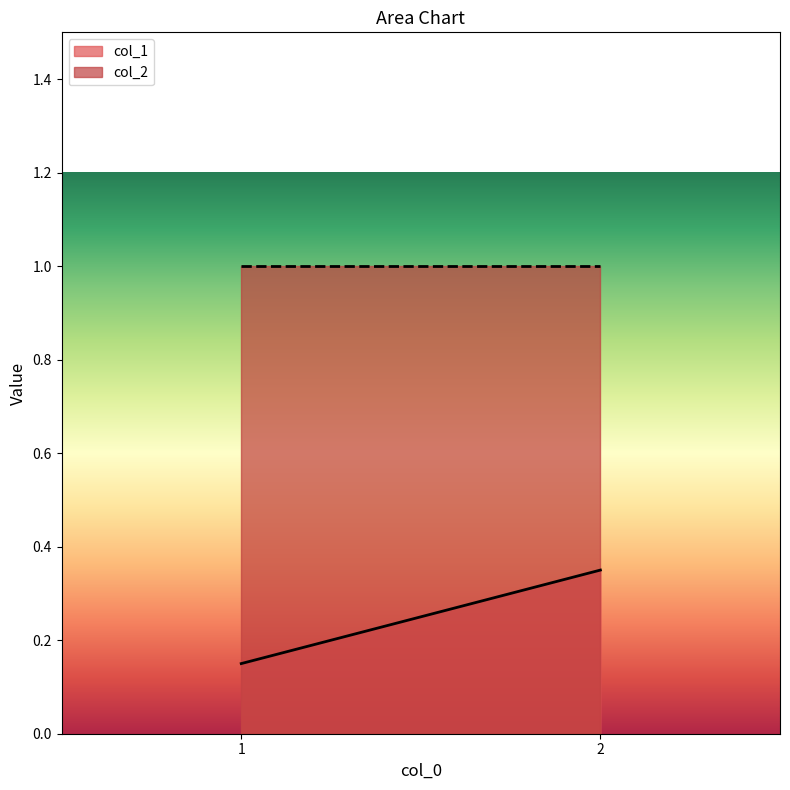

What is the difference between the maximum and minimum values in the col_2 series?

0.0